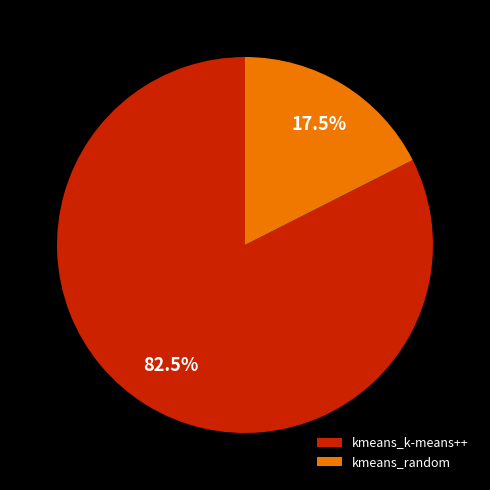

True or false: kmeans_random accounts for 7% of the total.

False